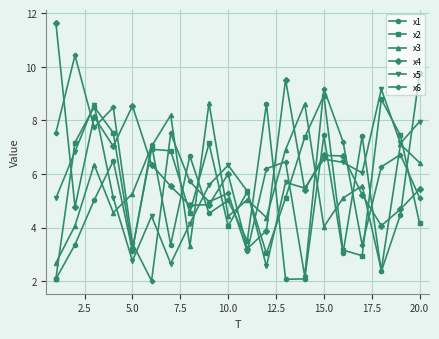

What is the minimum value for x4?

3.2